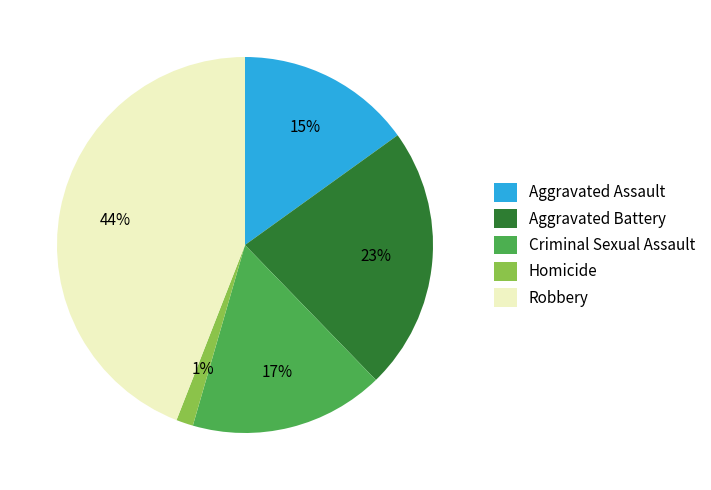

To the nearest percent, what is the difference between the Aggravated Assault and Robbery slice percentages?

29%